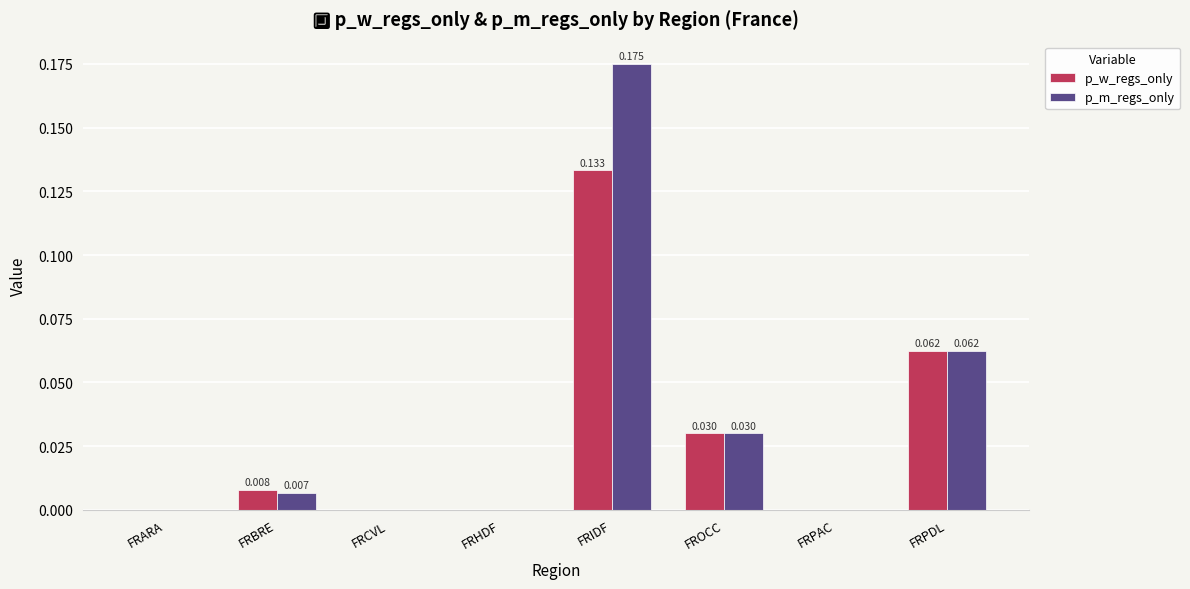

Which series has the largest total across all categories?

p_m_regs_only